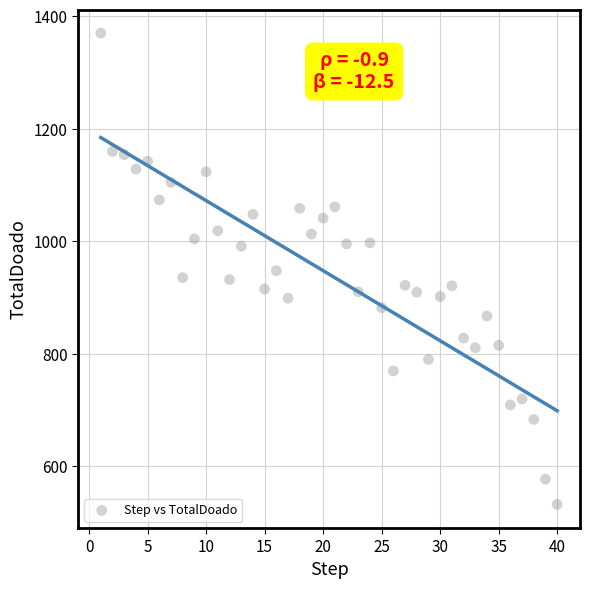

What is the range of Y values (max minus min)?

837.9